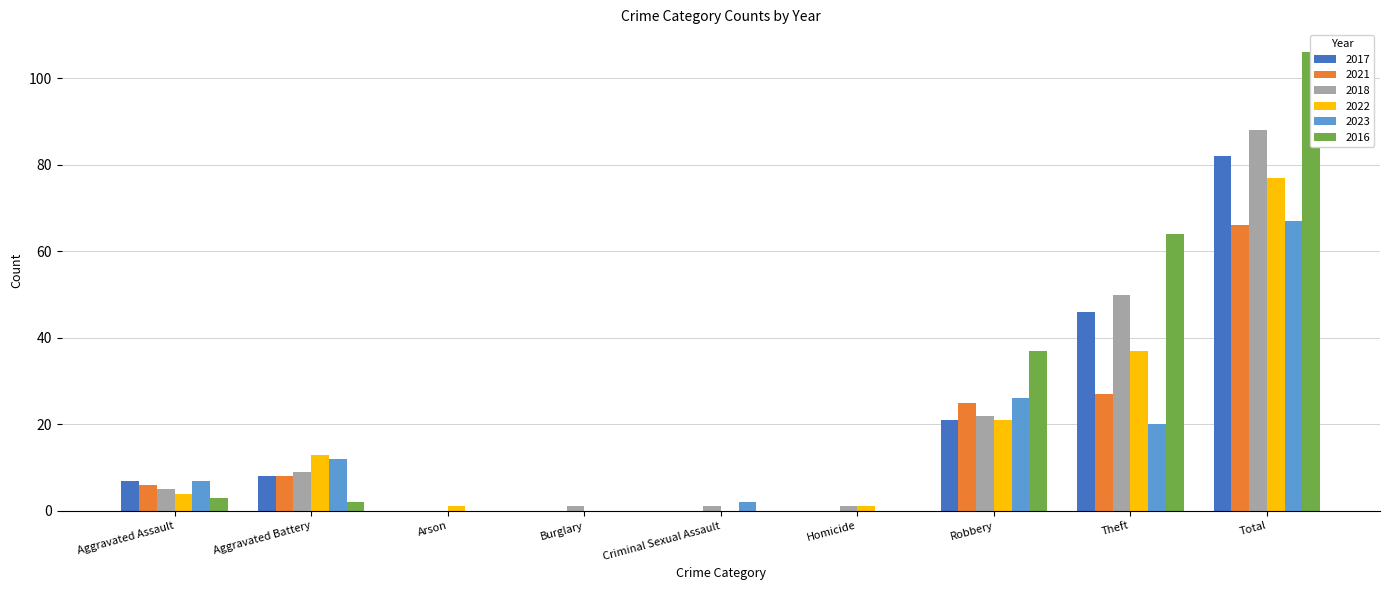

How many bars are there in each group?

6